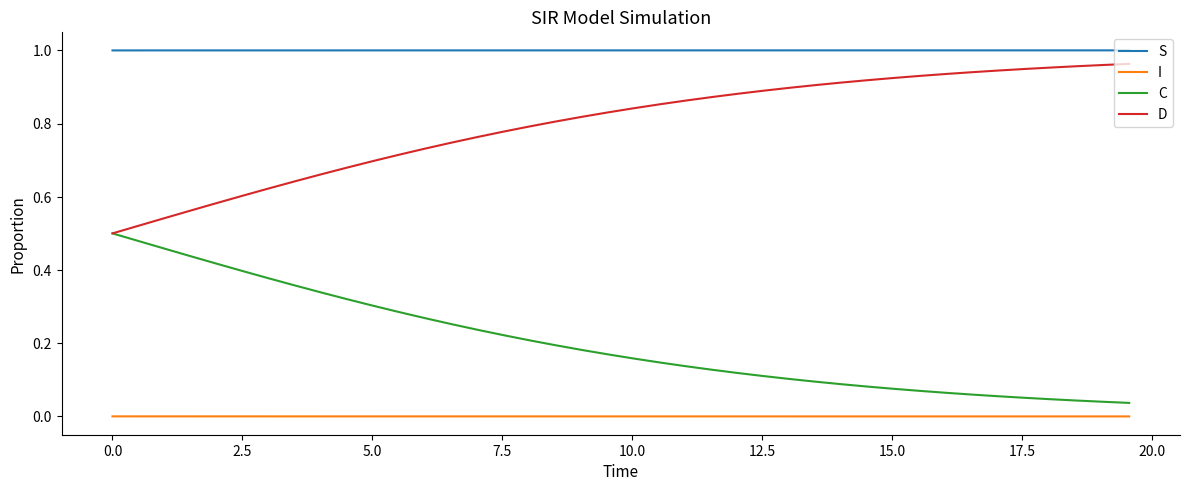

Rank the series by their average value, from lowest to highest.

I, C, D, S